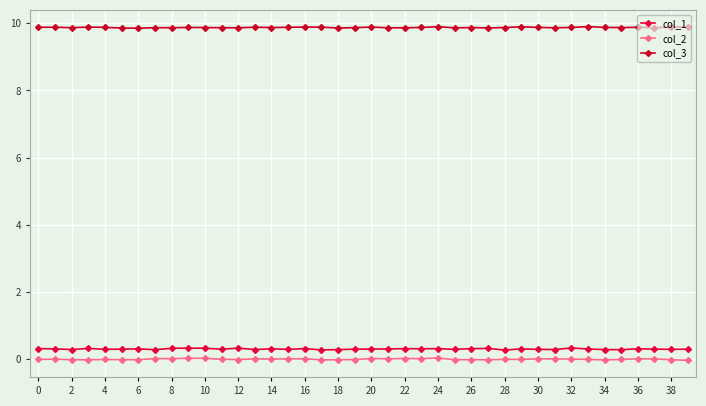

Is this an area chart (filled region under the line)?

No